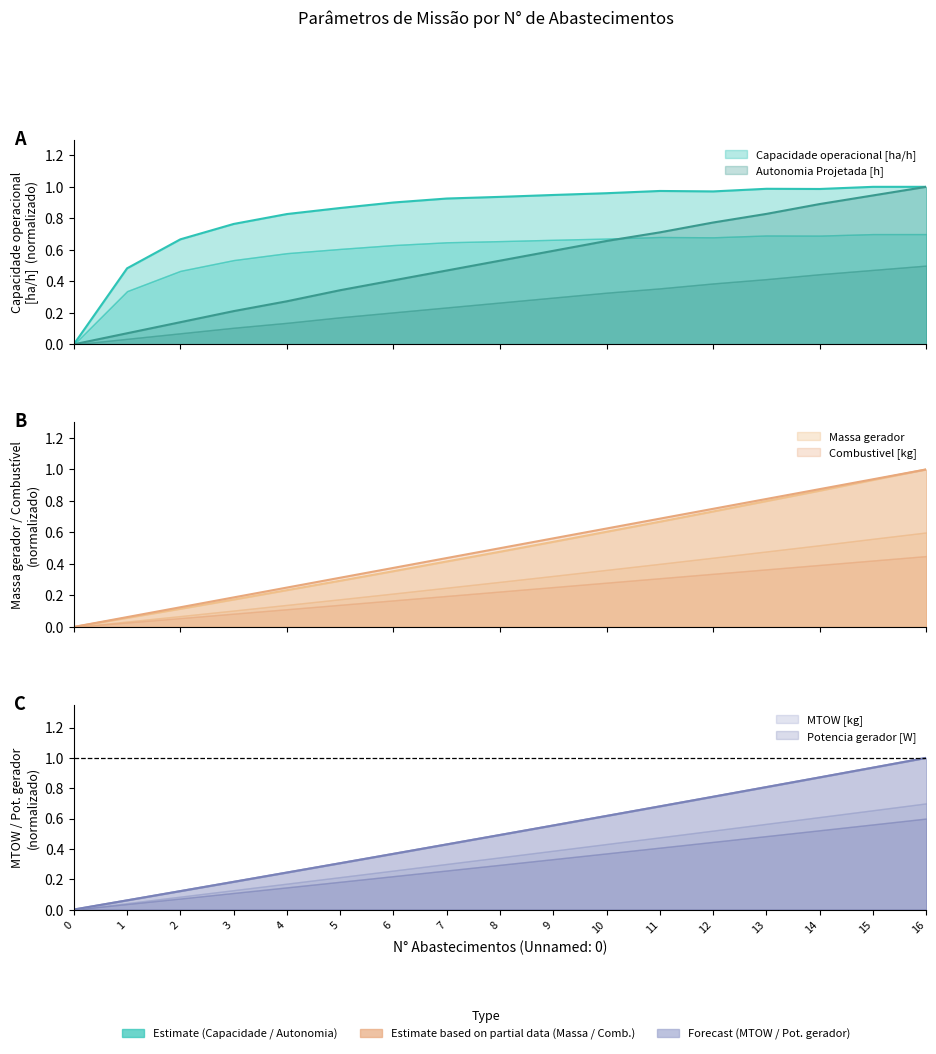

Which category has the highest value across all series?

16